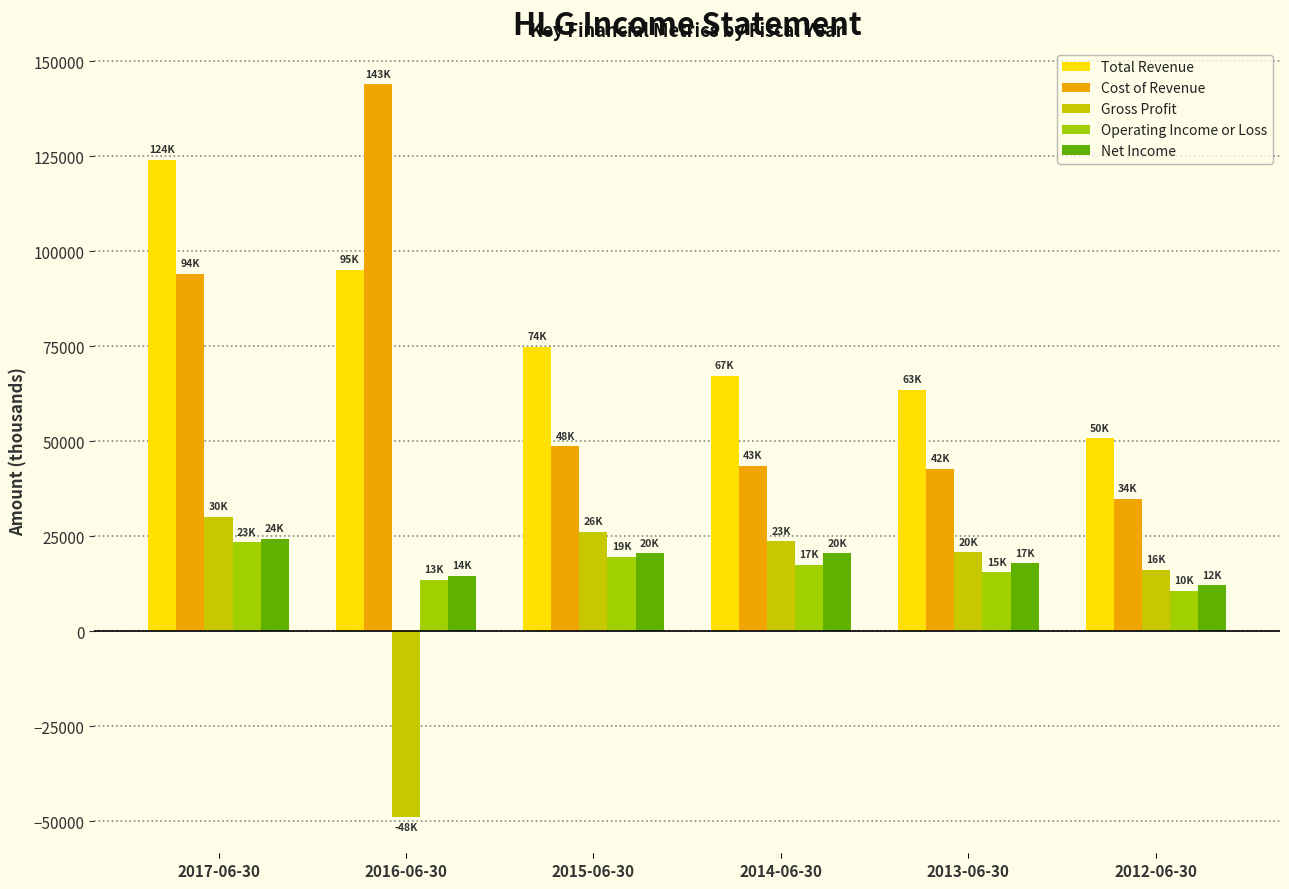

What is the label of the 5th bar from the left?

2013-06-30